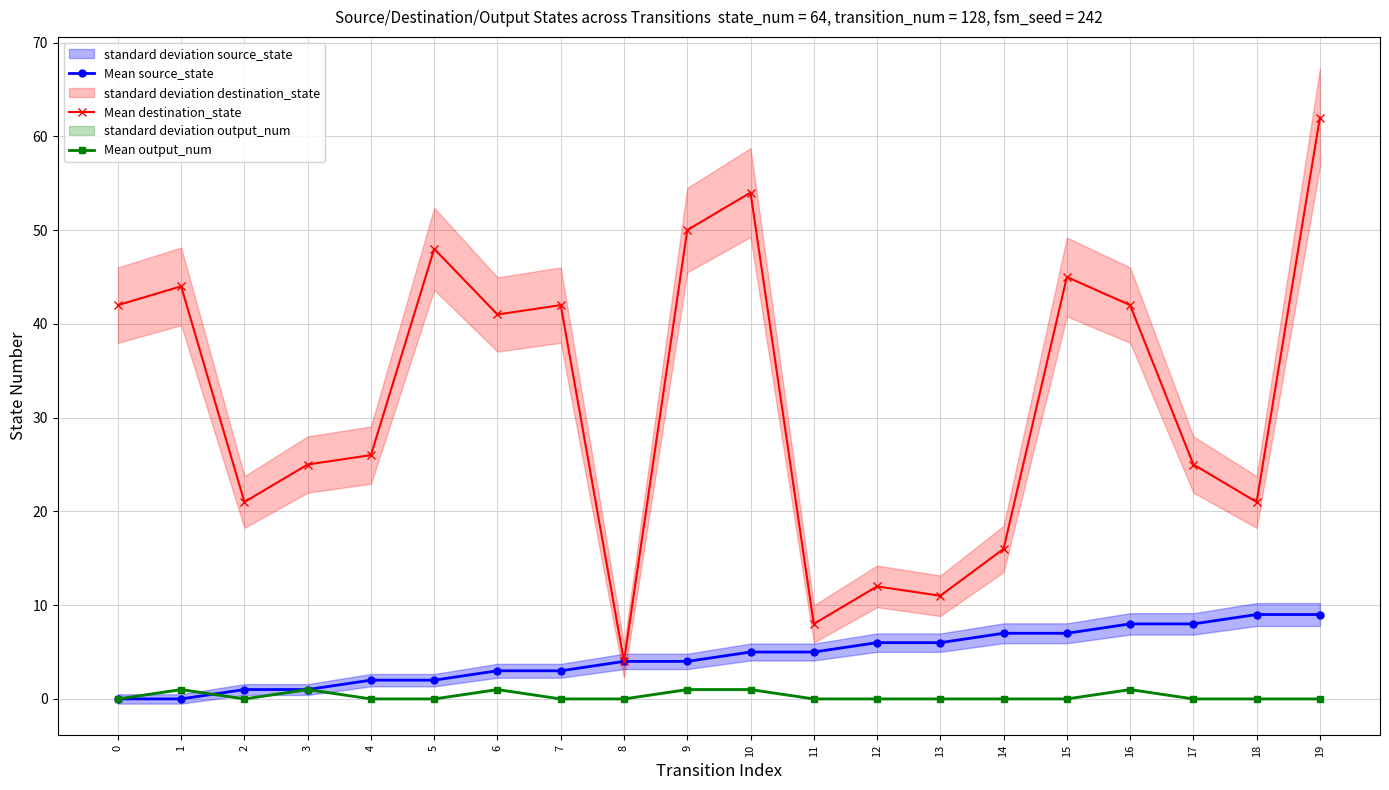

Reading left to right, transcribe all the data shown in this chart.

Mean source_state: 0=0	1=0	2=1	3=1	4=2	5=2	6=3	7=3	8=4	9=4	10=5	11=5	12=6	13=6	14=7	15=7	16=8	17=8	18=9	19=9
Mean destination_state: 0=42	1=44	2=21	3=25	4=26	5=48	6=41	7=42	8=4	9=50	10=54	11=8	12=12	13=11	14=16	15=45	16=42	17=25	18=21	19=62
Mean output_num: 0=0	1=1	2=0	3=1	4=0	5=0	6=1	7=0	8=0	9=1	10=1	11=0	12=0	13=0	14=0	15=0	16=1	17=0	18=0	19=0